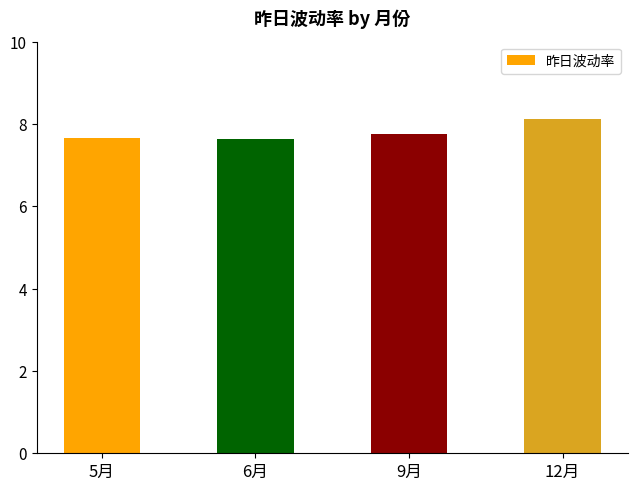

Between 9月 and 6月, which is larger?

9月